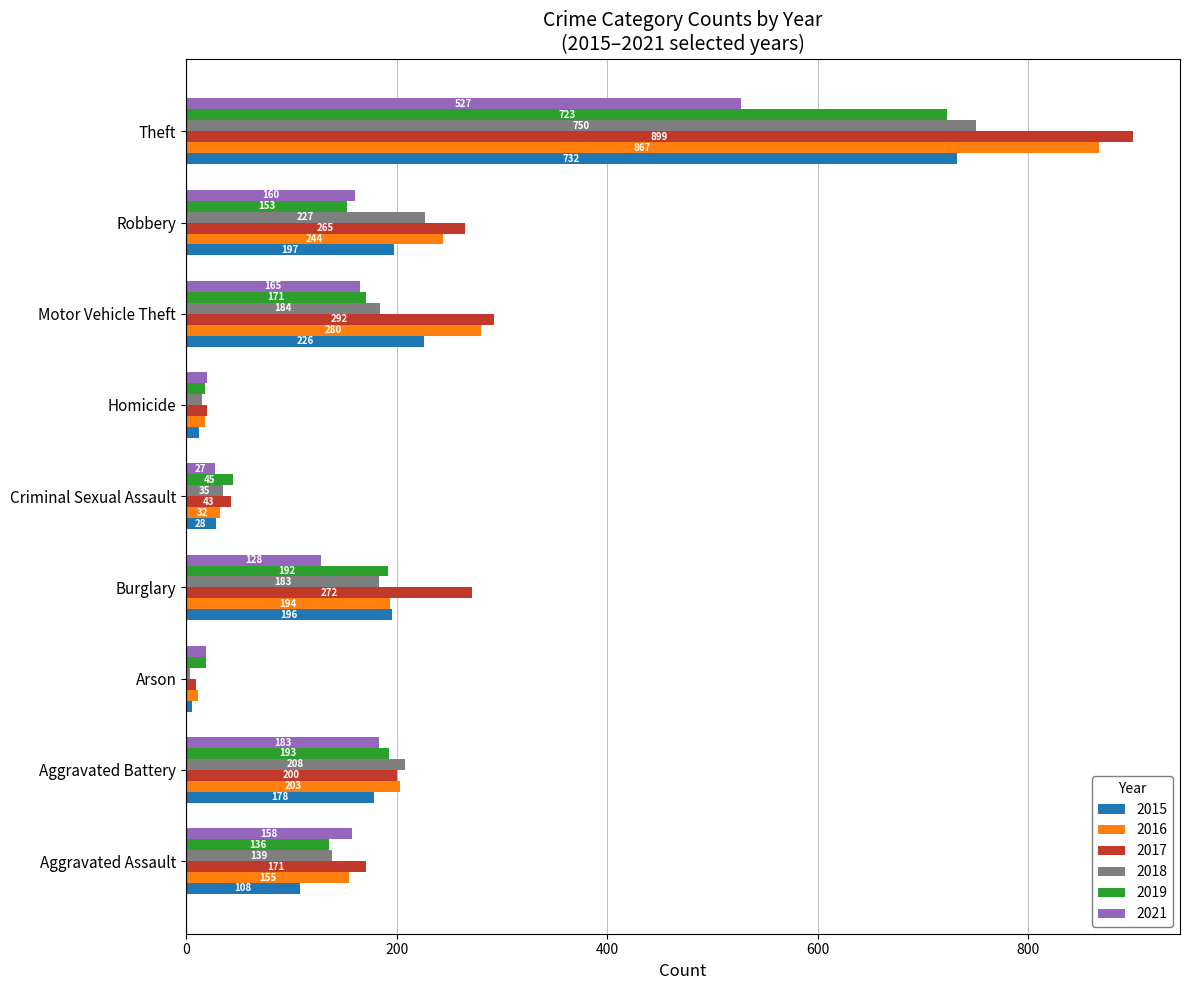

Which series has the widest spread of values?

2017